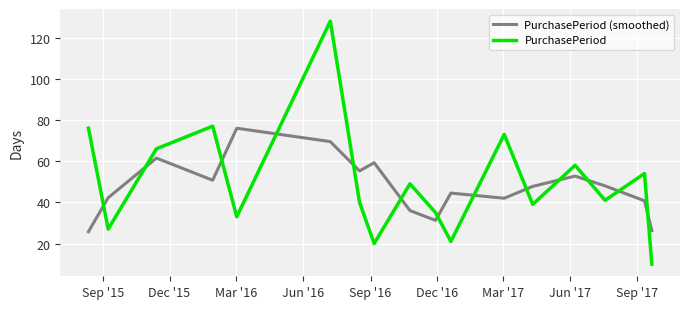

What is the maximum value for PurchasePeriod (smoothed)?

76.0